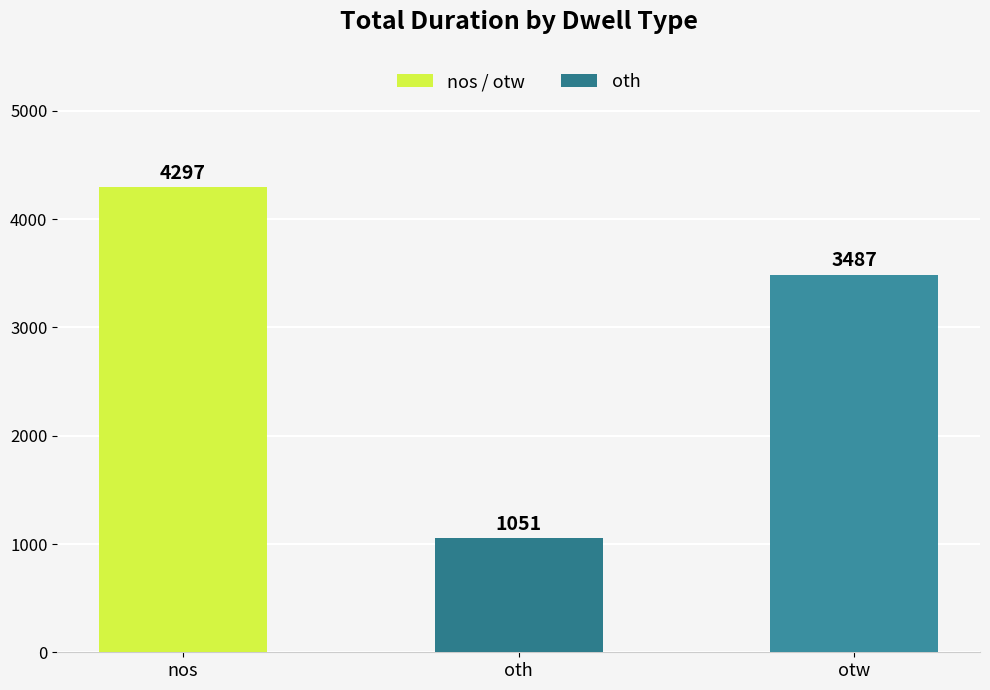

The chart shows a value of 1647 at otw. True or false?

False